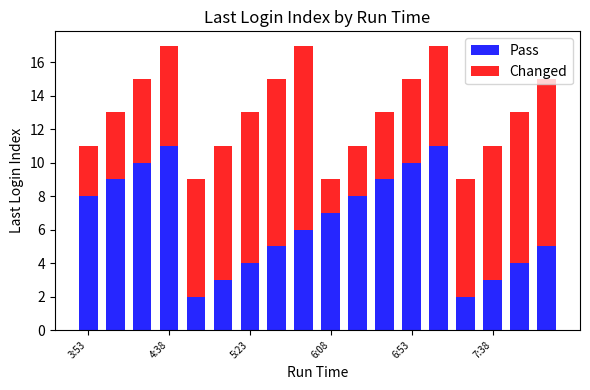

What is the difference between the second highest and minimum values in the Pass series?

9